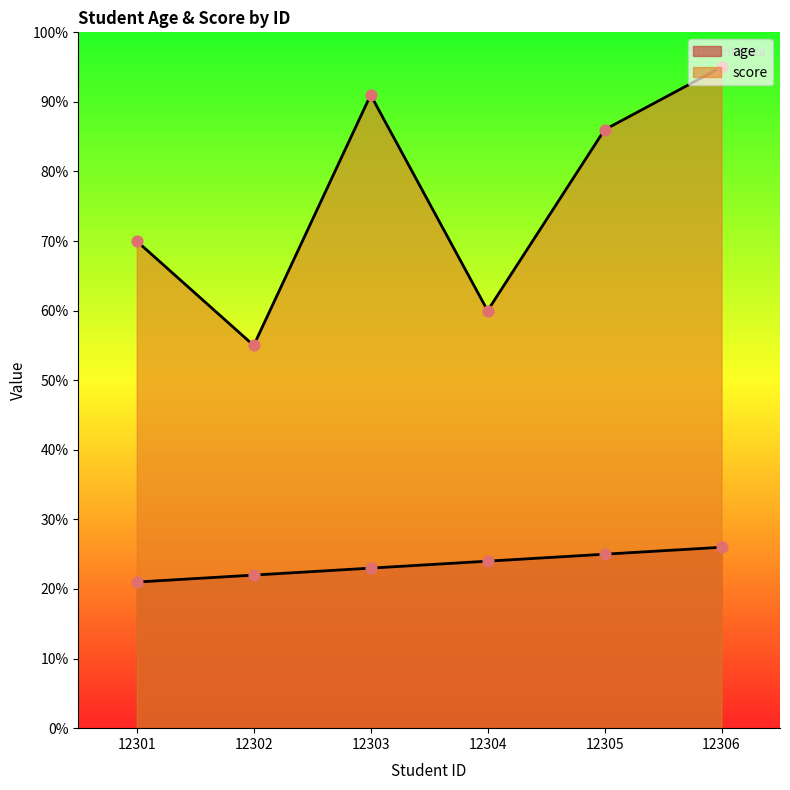

Which series reaches the maximum Y coordinate?

score